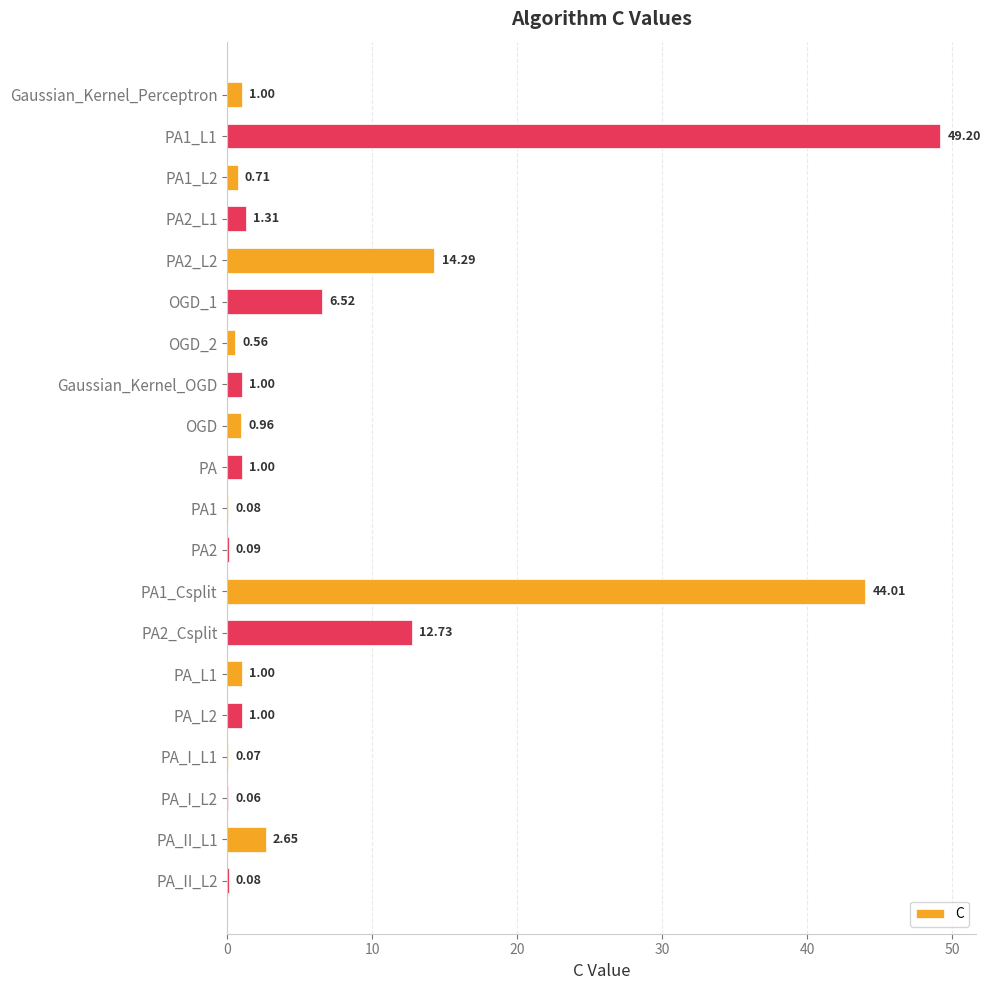

What is the change in value from PA1_L1 to PA1?

-49.1